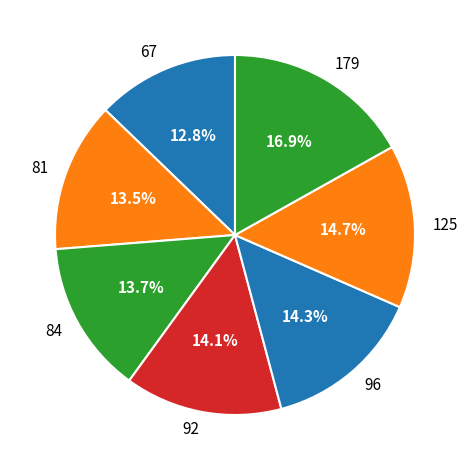

What is the ratio of the value at 125 to the value at 67?

1.1